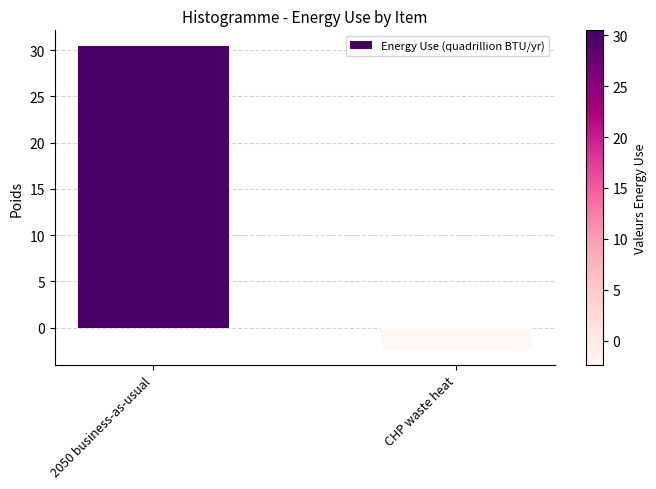

What is the average value?

14.1